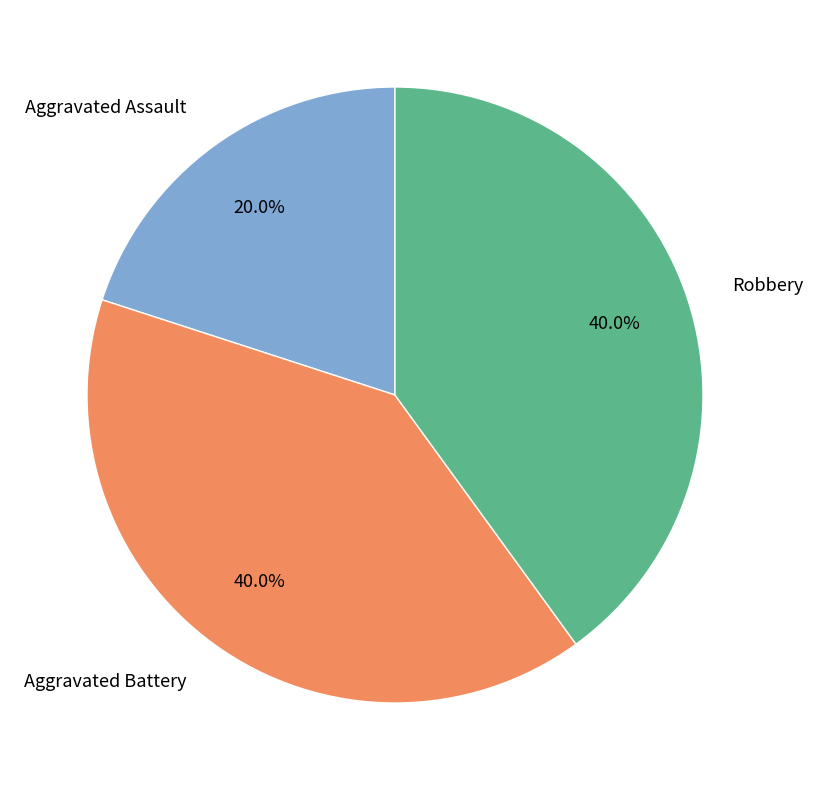

To the nearest percent, what is the combined percentage of Aggravated Assault and Robbery?

60%